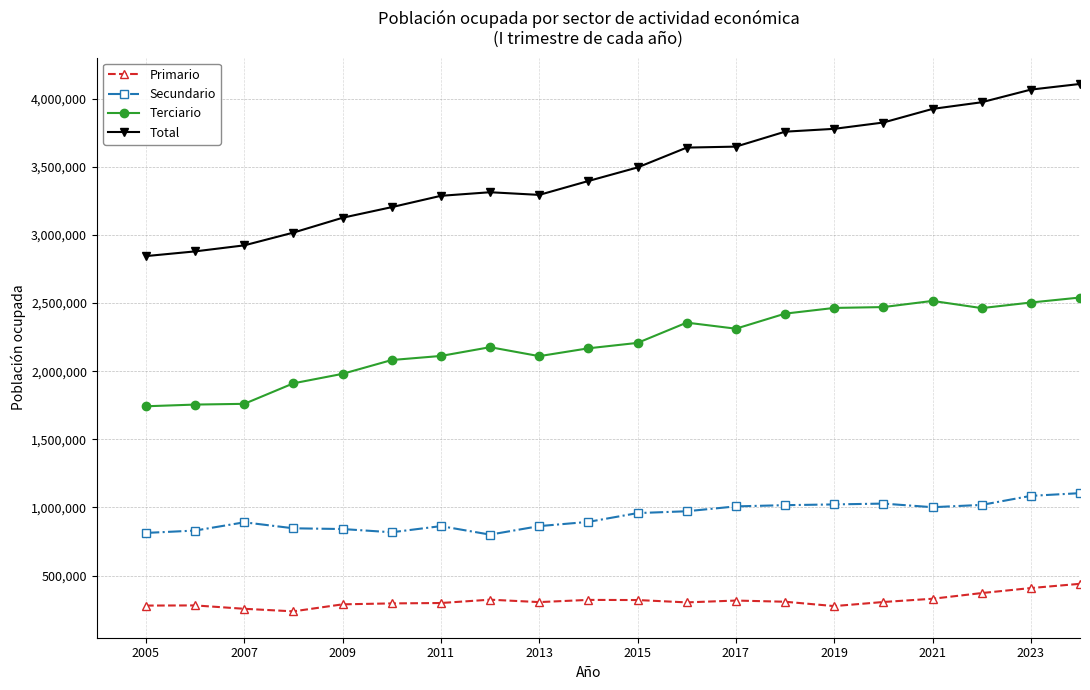

What is the lowest value of the Secundario series?

800404